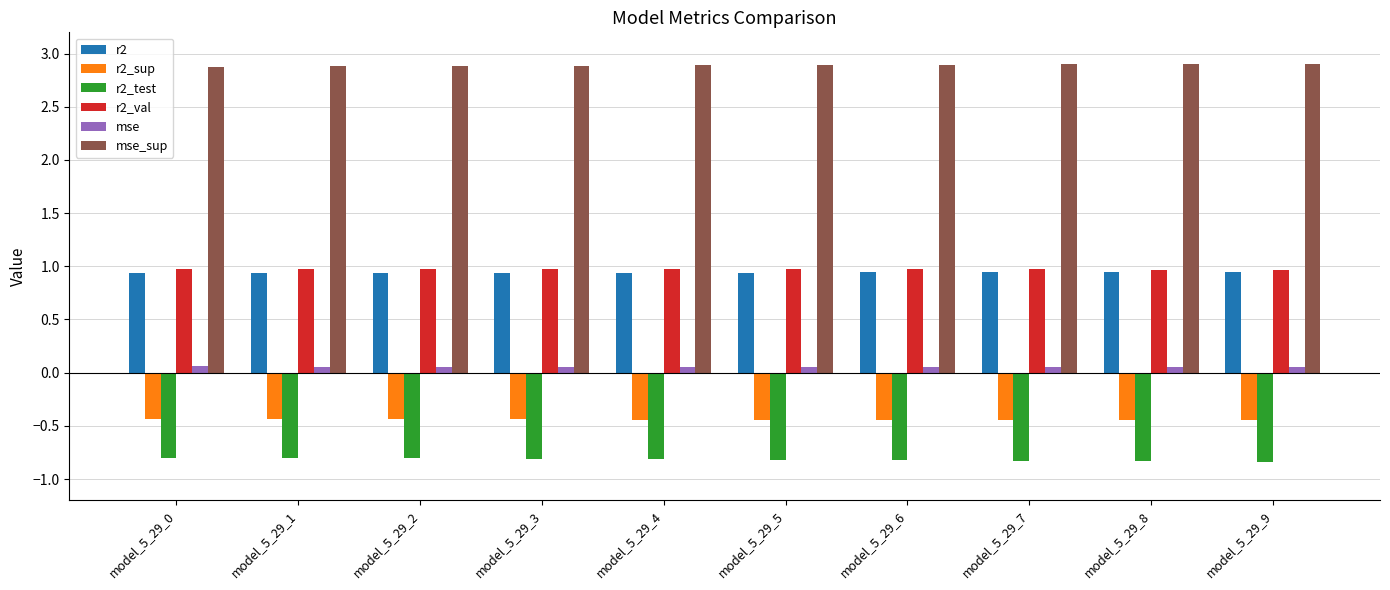

What is the maximum value shown in the chart?

2.9